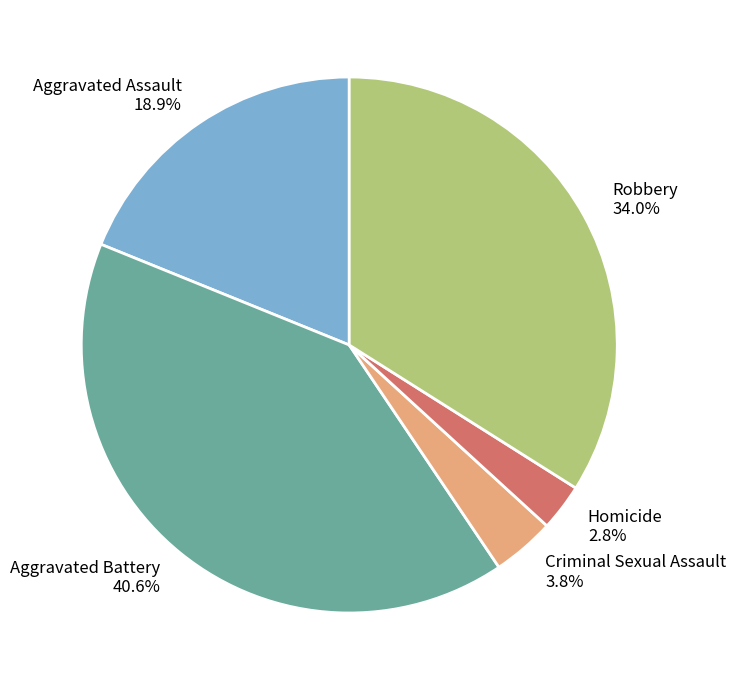

Between Criminal Sexual Assault and Homicide, which is larger?

Criminal Sexual Assault